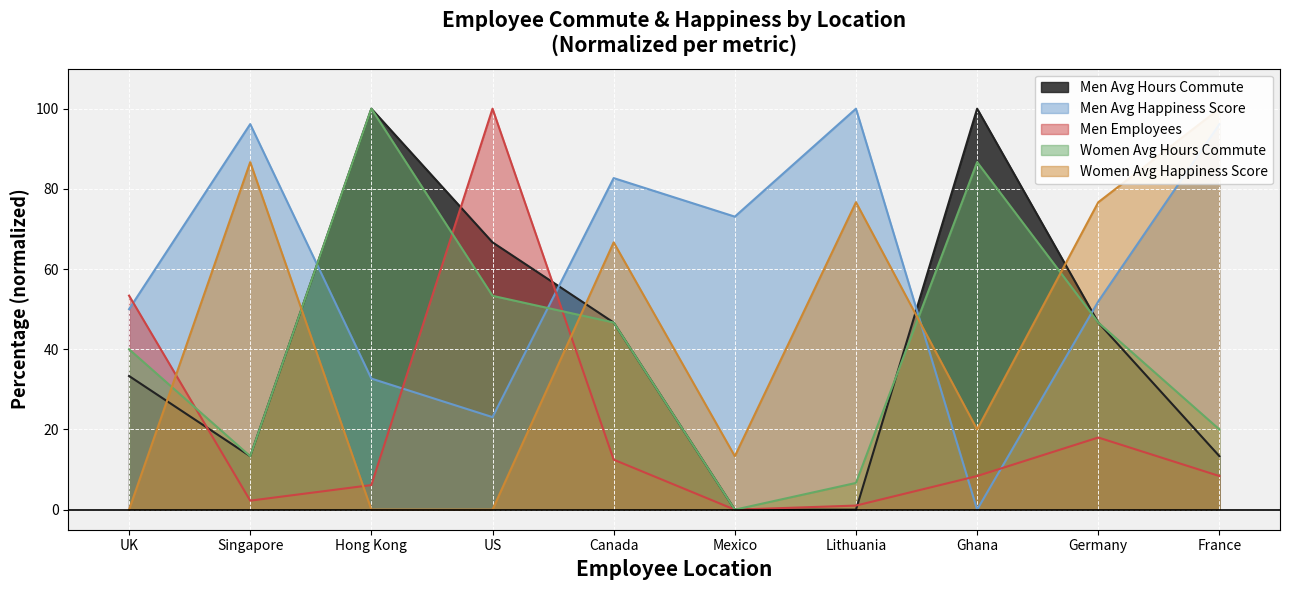

How many interior local peaks does the Women Avg Happiness Score series have?

3